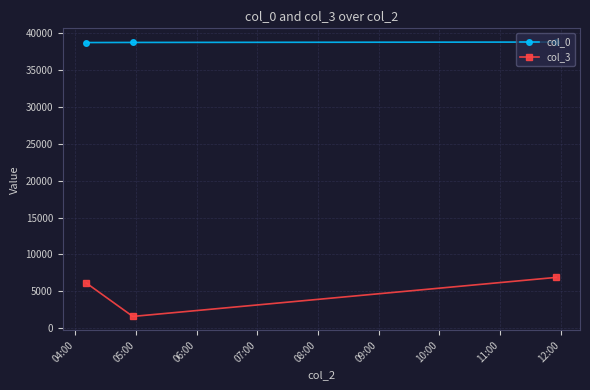

What is the minimum value shown in the chart?

1604